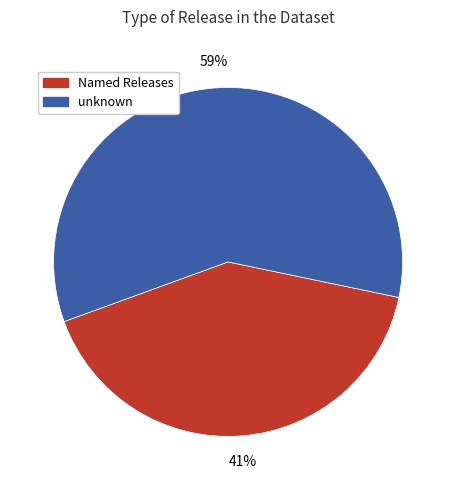

How many slices are in this pie chart?

2